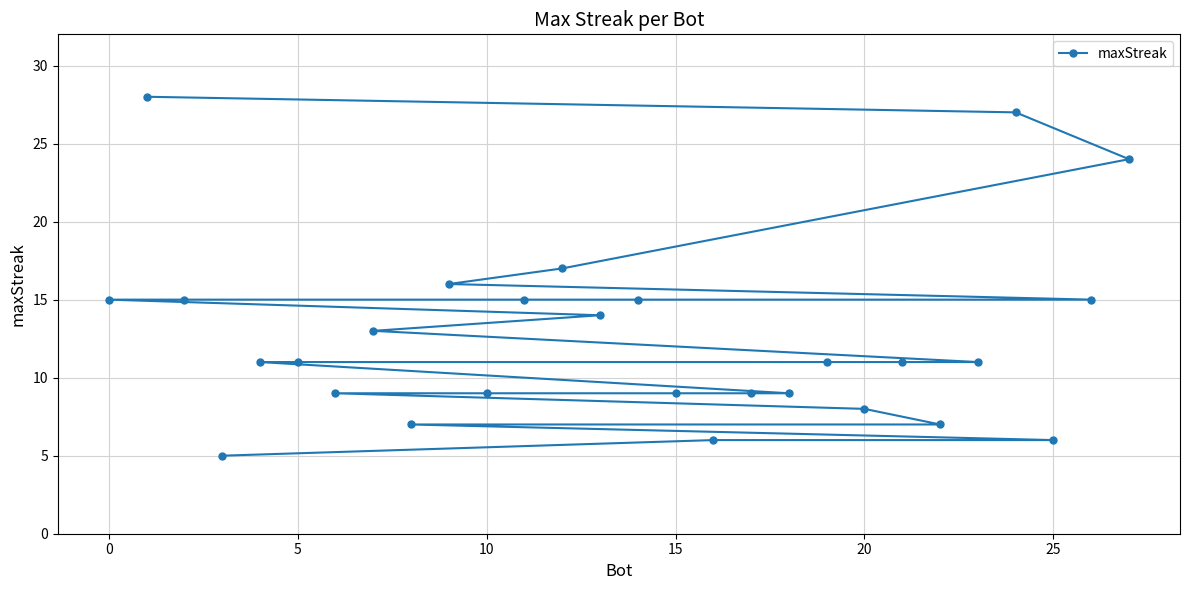

True or false: the data shows 7 at 5.

False